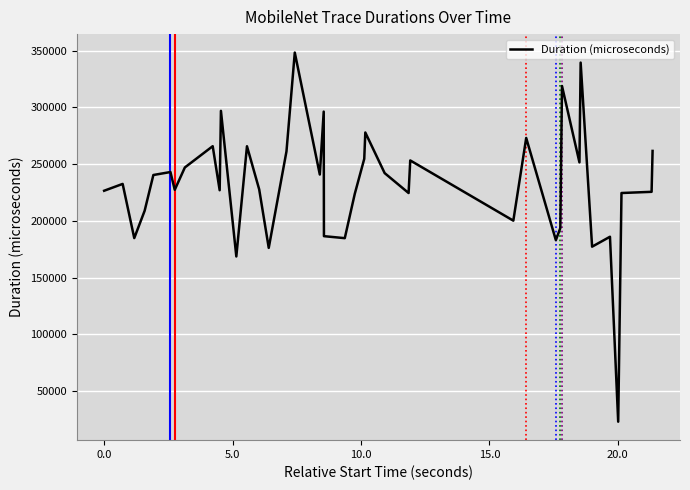

What is the greatest value displayed?

348258